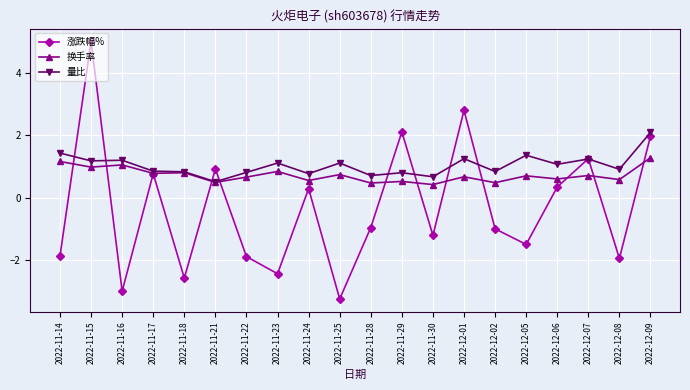

What is the total value across all series at 2022-11-15?

7.2